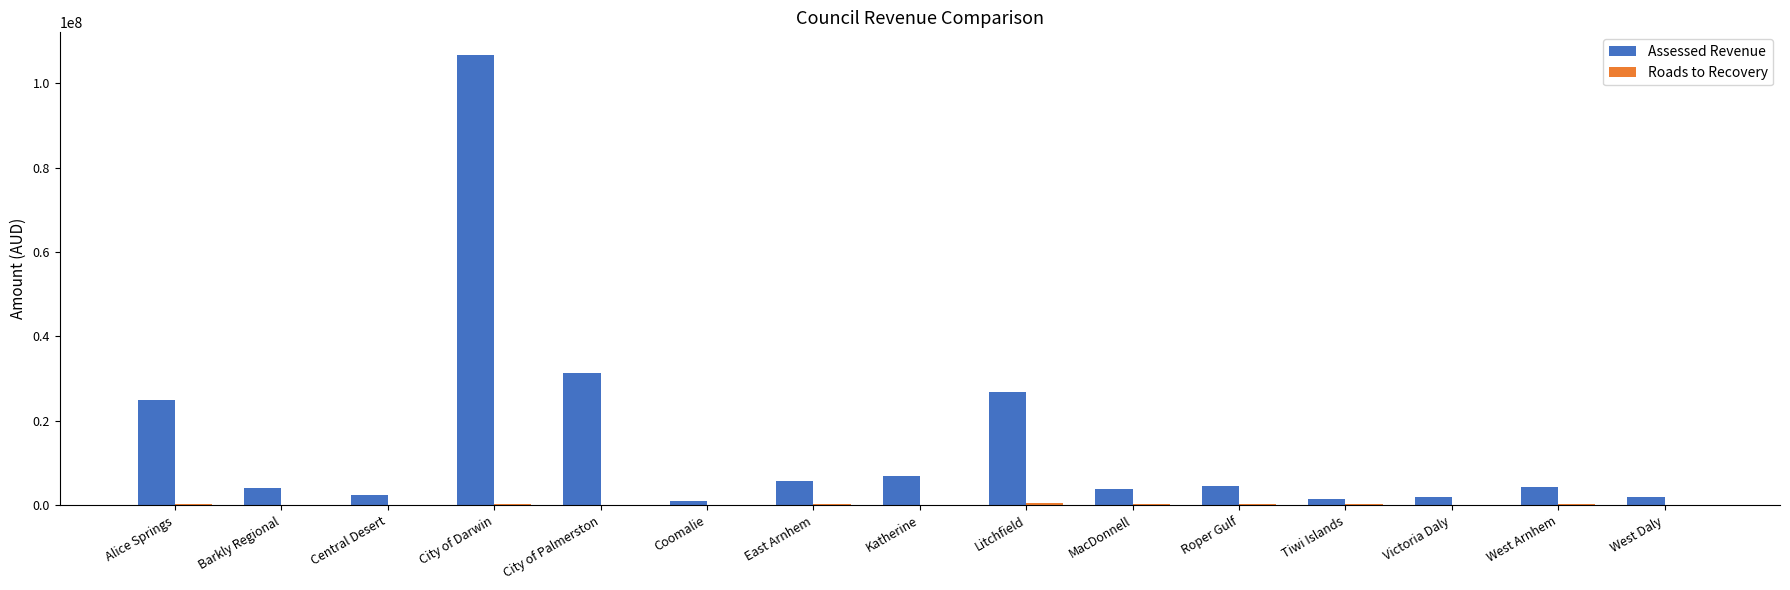

What is the greatest value displayed?

106674633